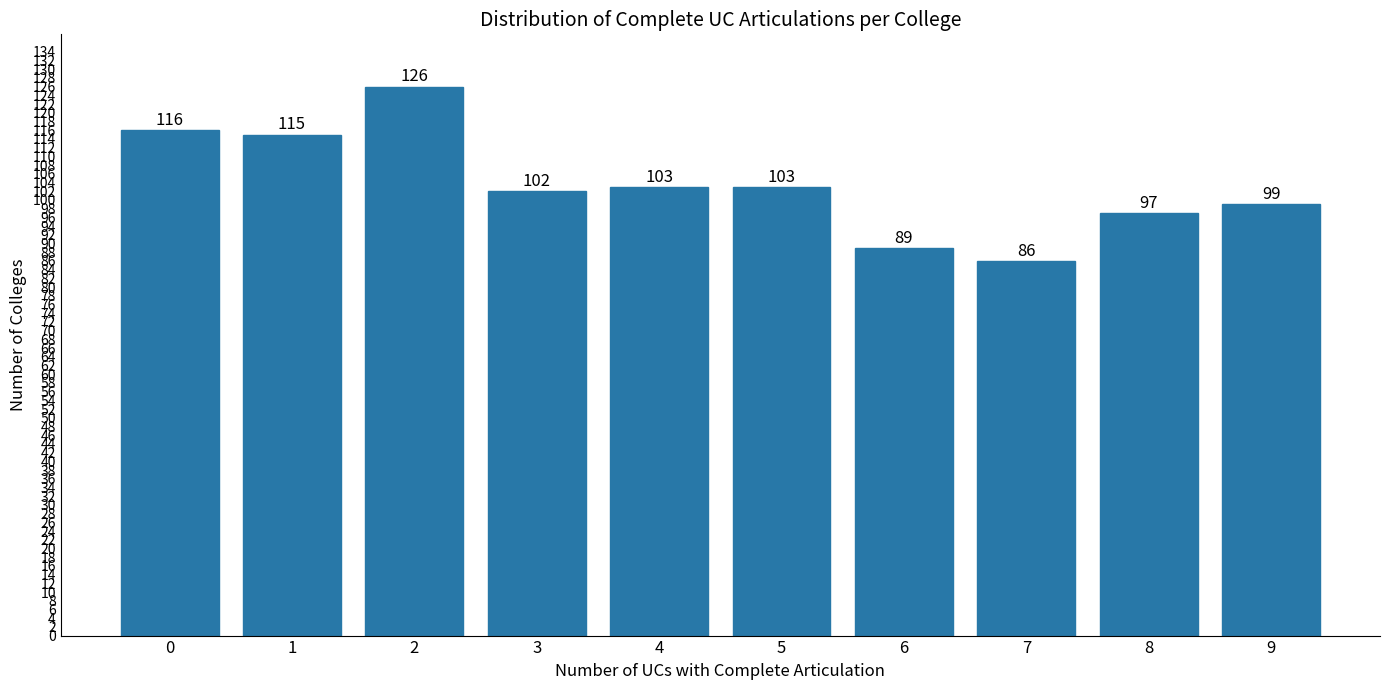

What is the difference between the values at 4 and 6?

14